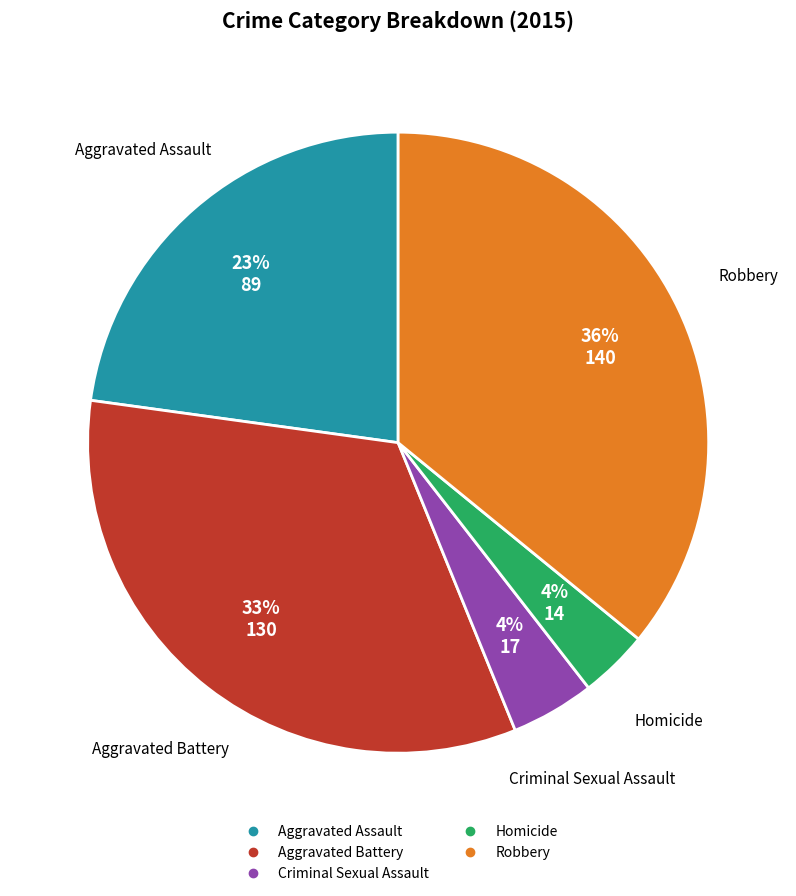

How many slices are in this pie chart?

5